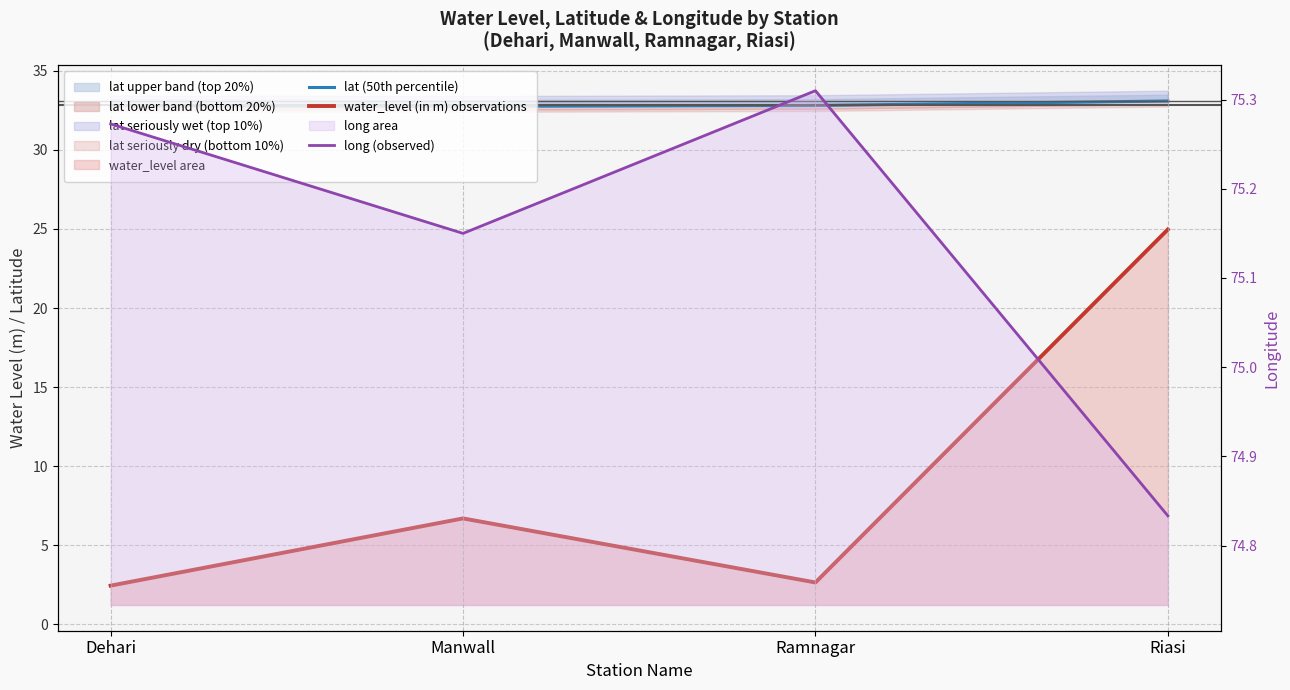

Between Ramnagar and Riasi, which series saw the biggest shift?

water_level (in m) observations